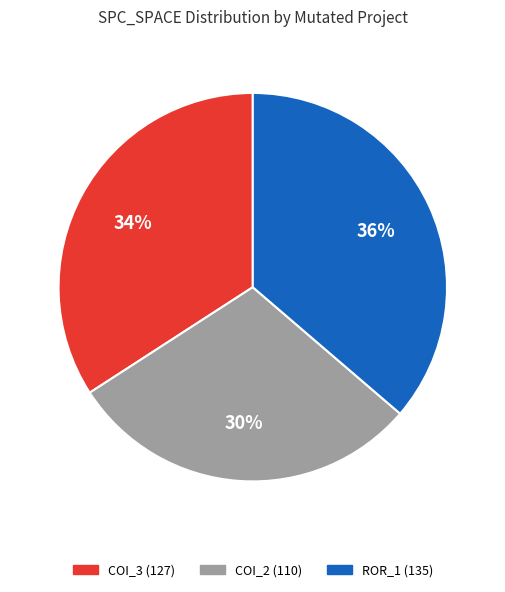

Is there a majority slice in this chart?

No